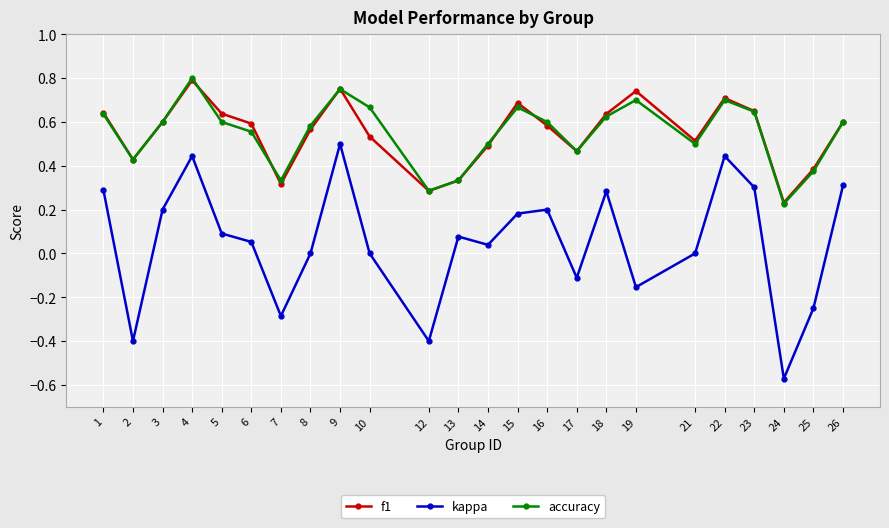

The value of kappa at 16 is 0.3. True or false?

False